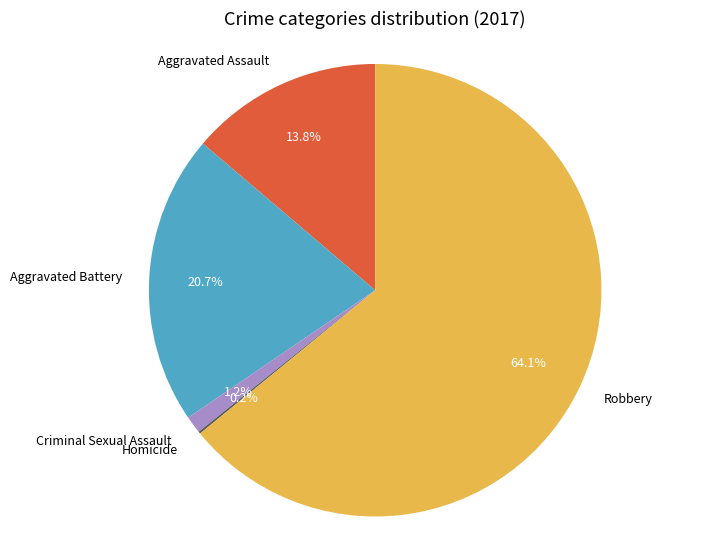

What is the majority slice?

Robbery